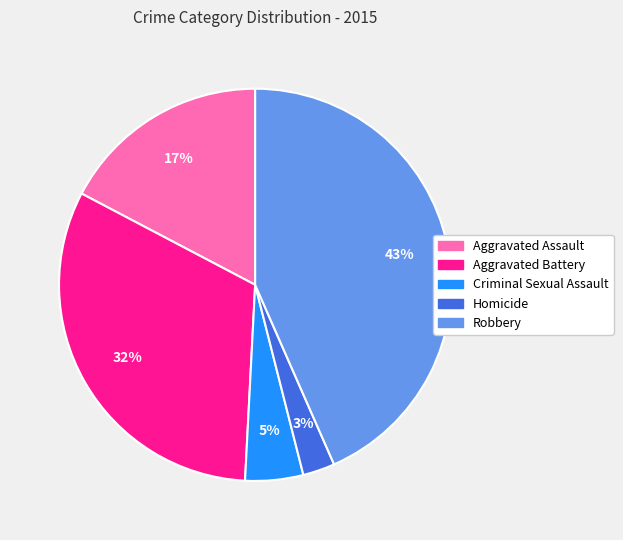

What is the ratio of the value at Robbery to the value at Aggravated Assault?

2.5